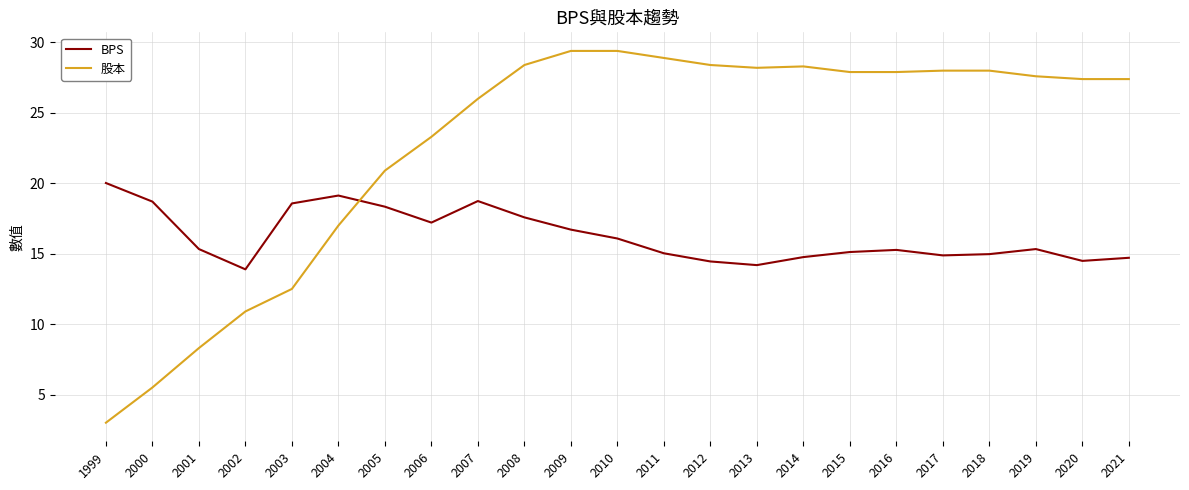

Count the number of categories in the chart.

23